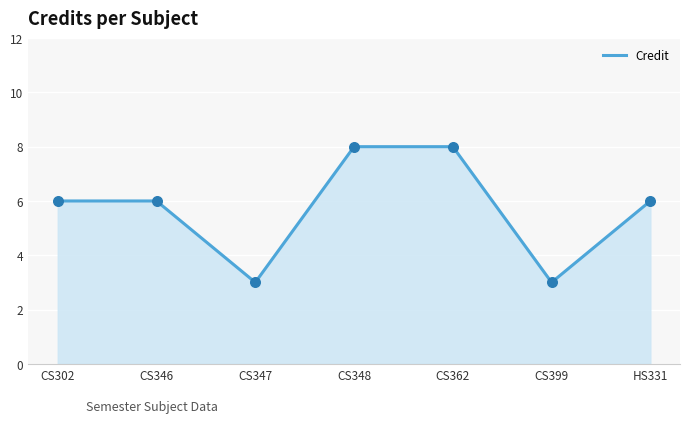

Between CS399 and HS331, which is larger?

HS331